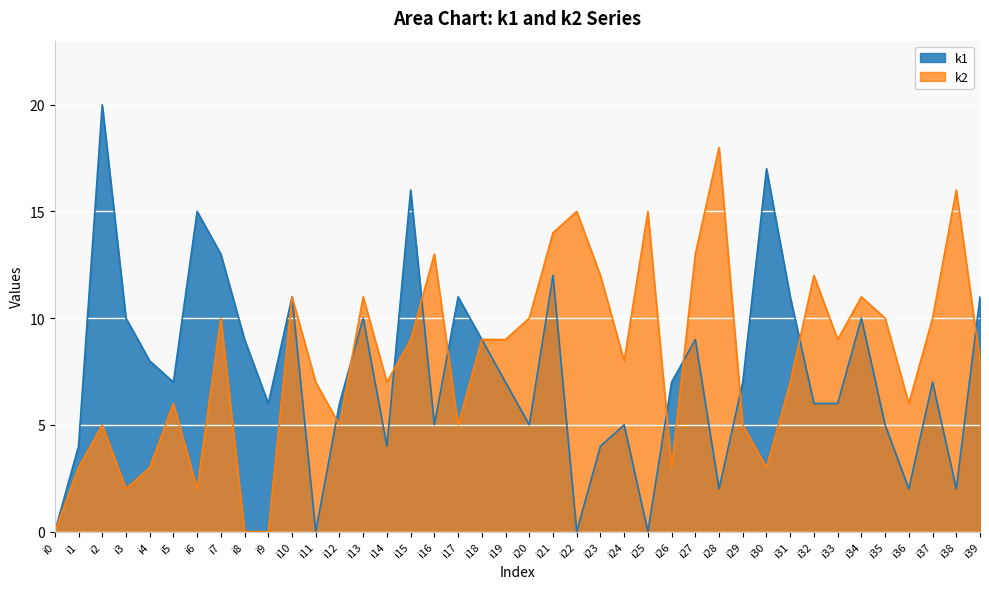

The value of k1 at i20 is 5. True or false?

True